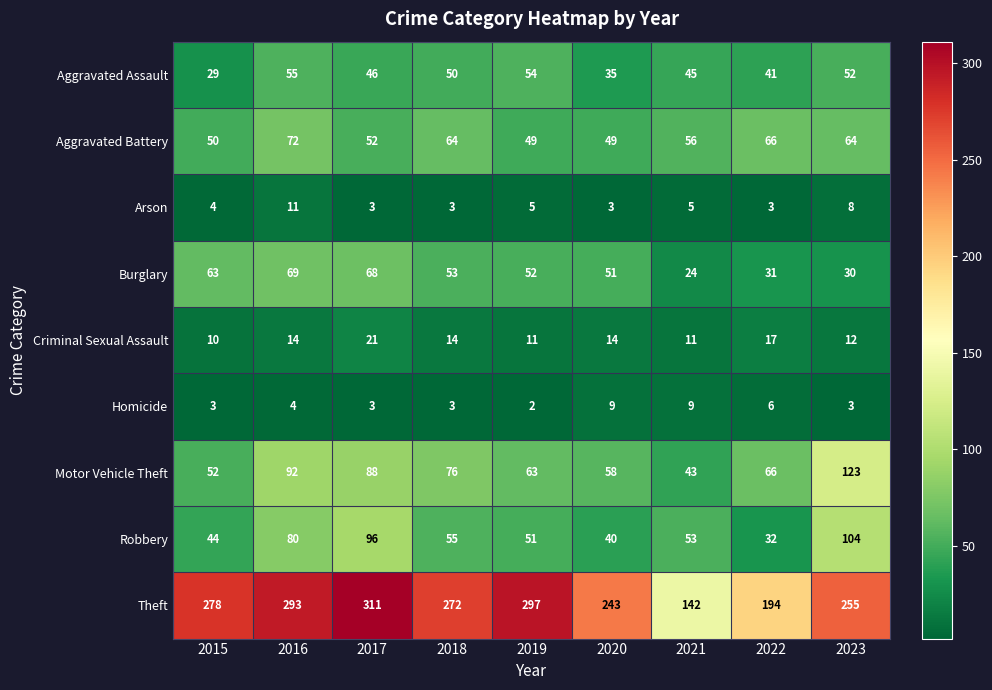

The value of Aggravated Battery at 2020 is 49. True or false?

True